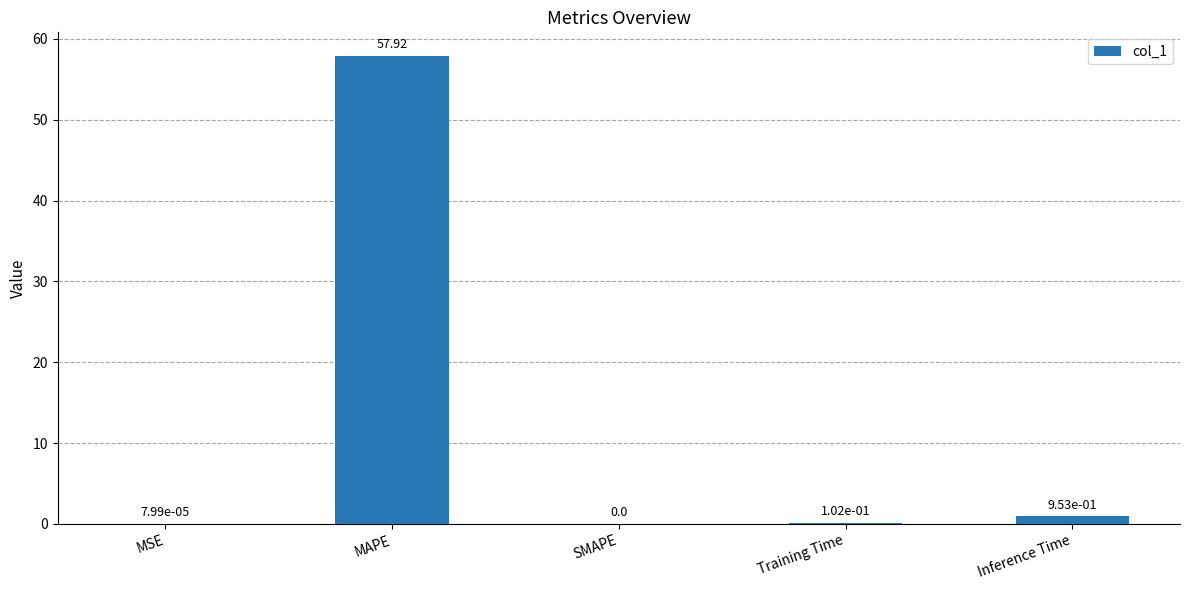

How many series are shown in this chart?

1